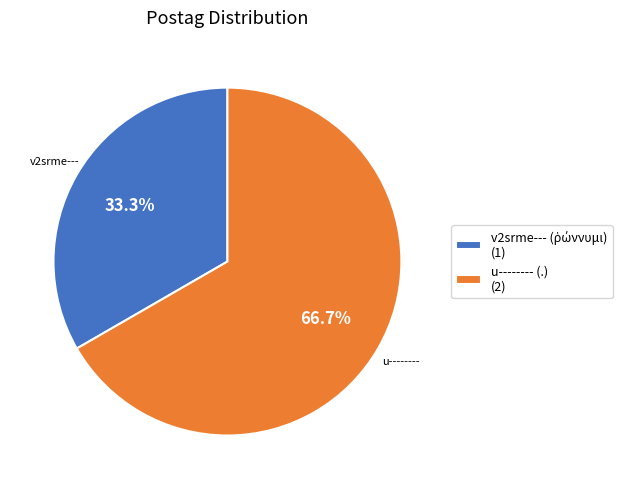

To the nearest percent, what percentage of the pie is u-------- (.)?

67%